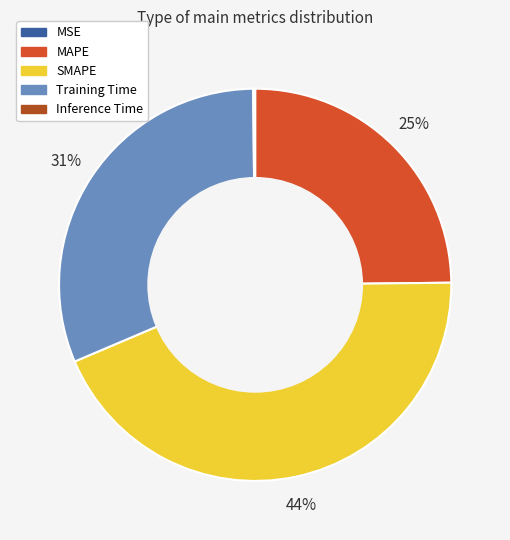

Between MAPE and SMAPE, which is larger?

SMAPE